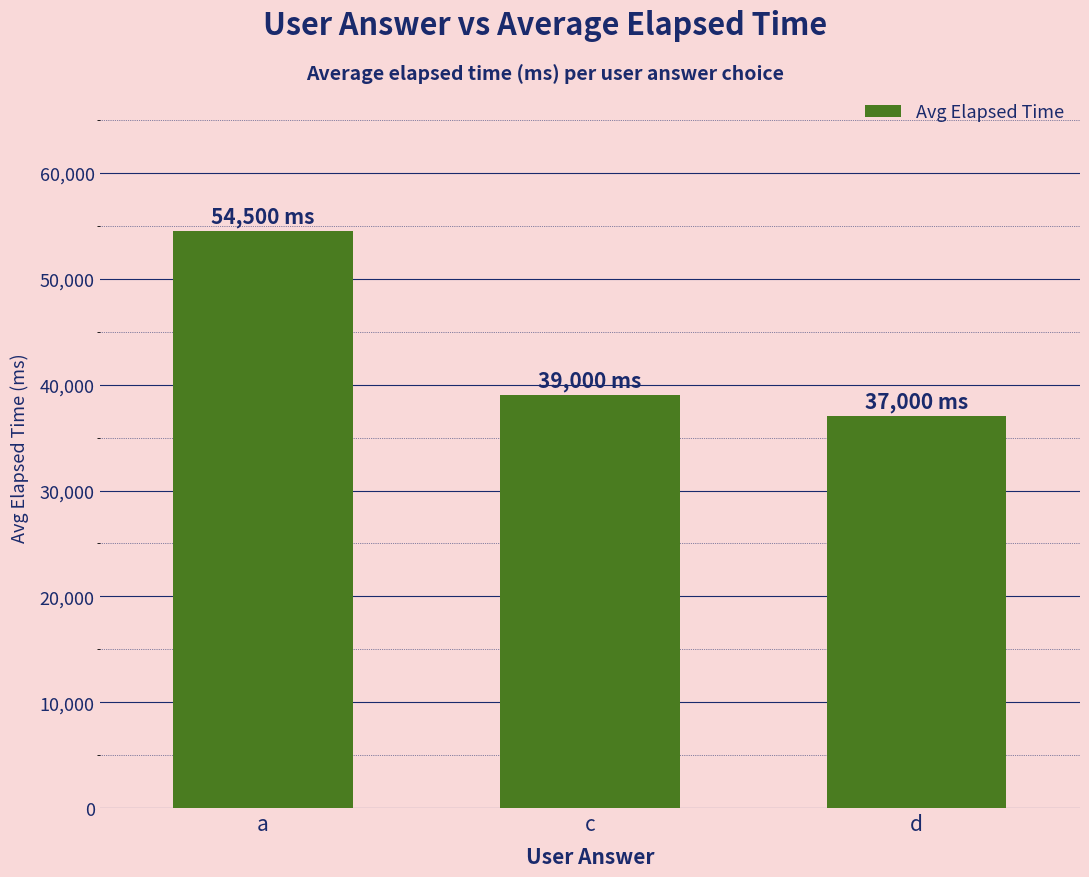

Does the chart contain any negative values?

No